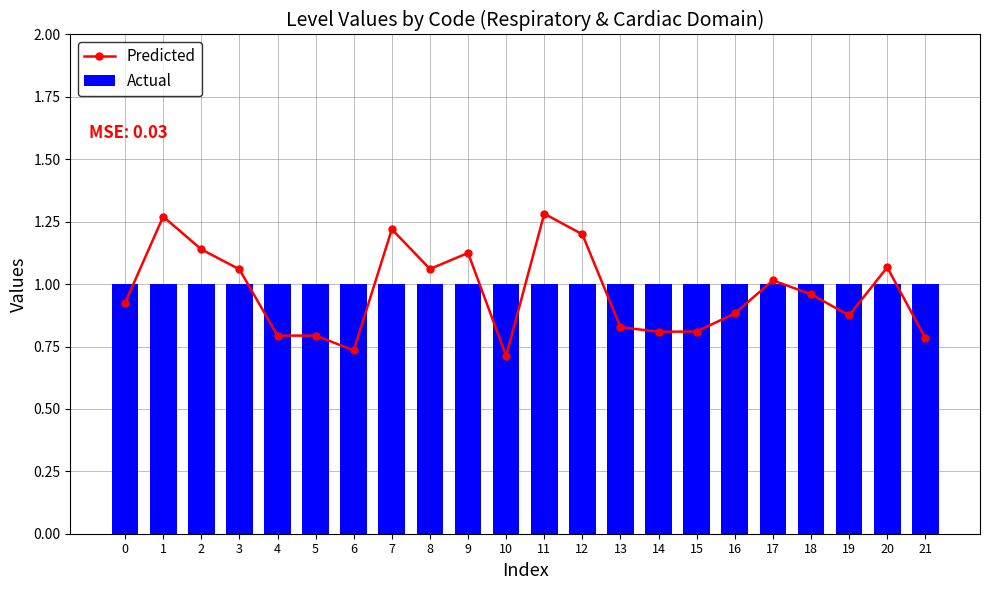

Is the value of Predicted at 6 greater than the value of Actual at 20?

No